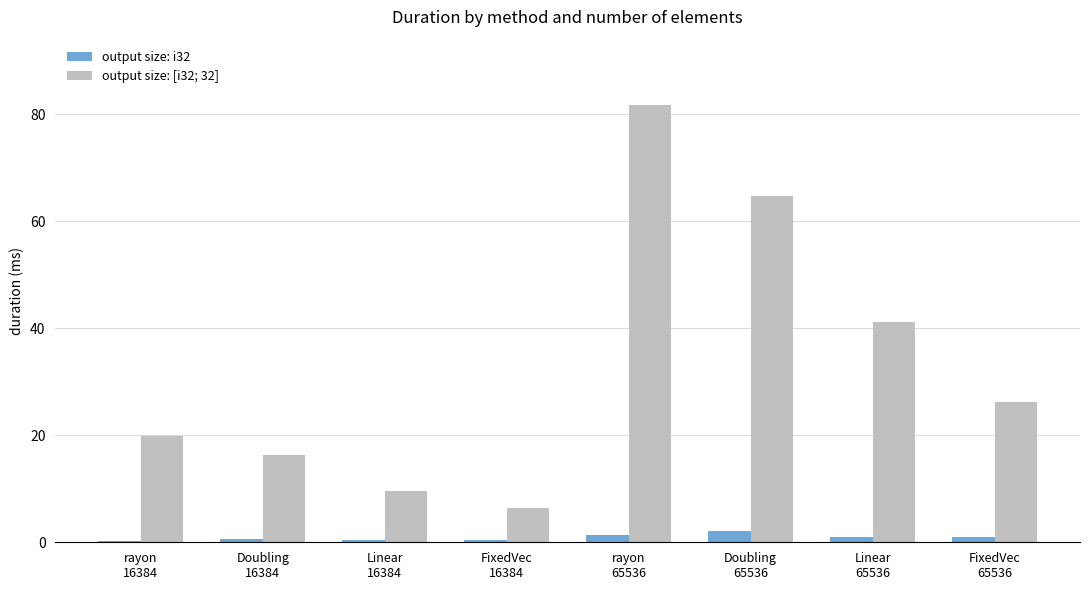

What is the maximum value shown in the chart?

81.7